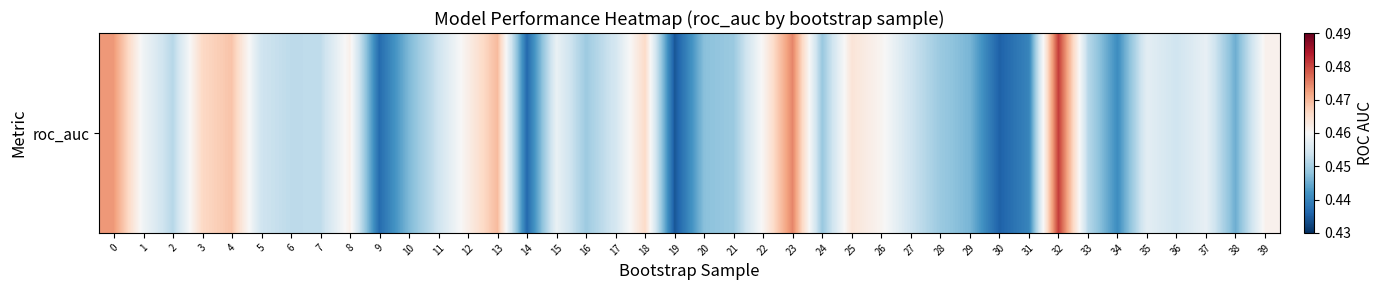

What is the greatest value displayed?

0.5